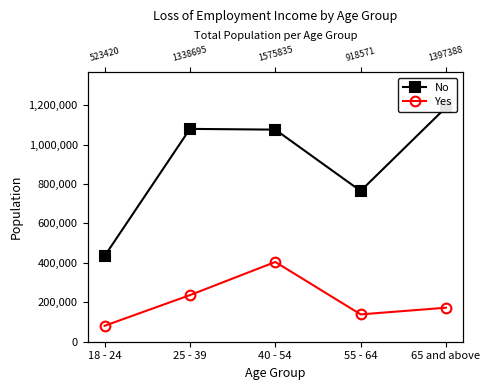

What is the value of the Yes point at the 4th from the left?

138642